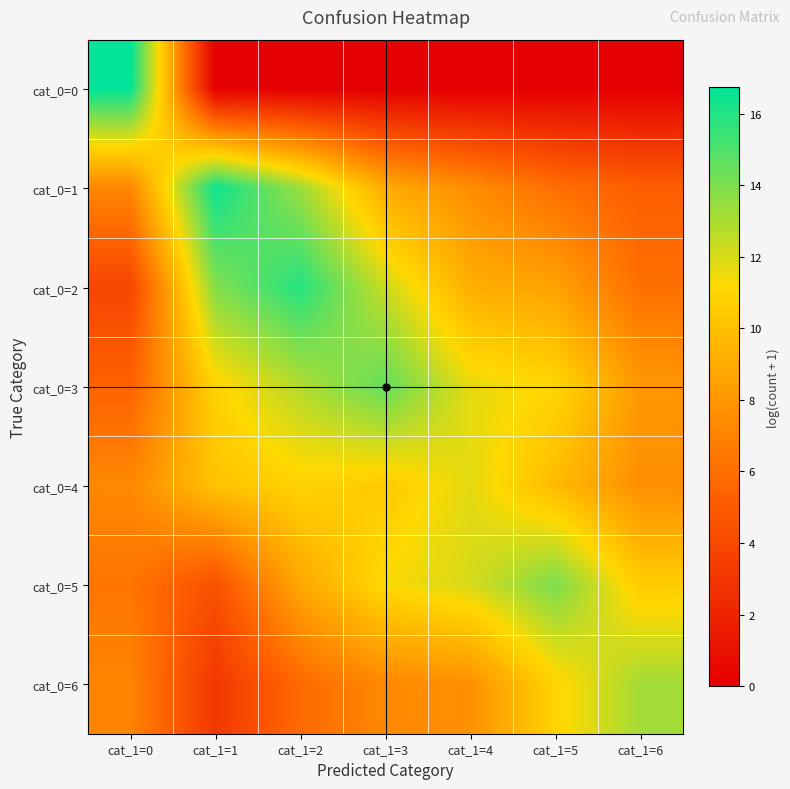

Rank the series at cat_1=3 from lowest to highest value.

cat_0=0, cat_0=6, cat_0=1, cat_0=4, cat_0=5, cat_0=2, cat_0=3